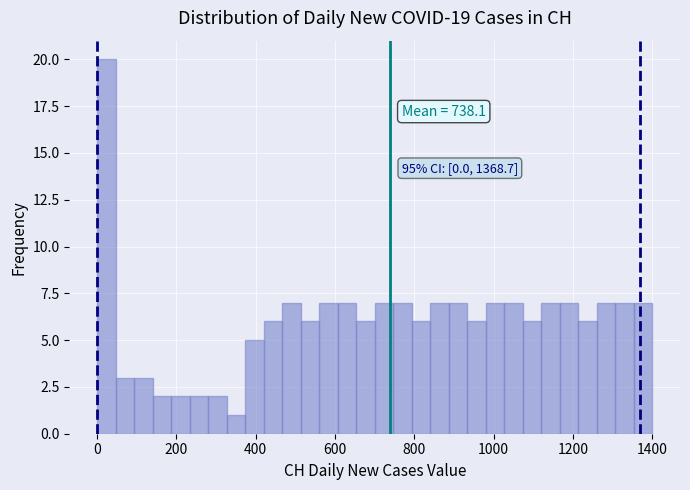

Around what value on the x-axis is the tallest bar? Give the approximate position of its centre, as read against the axis.

20